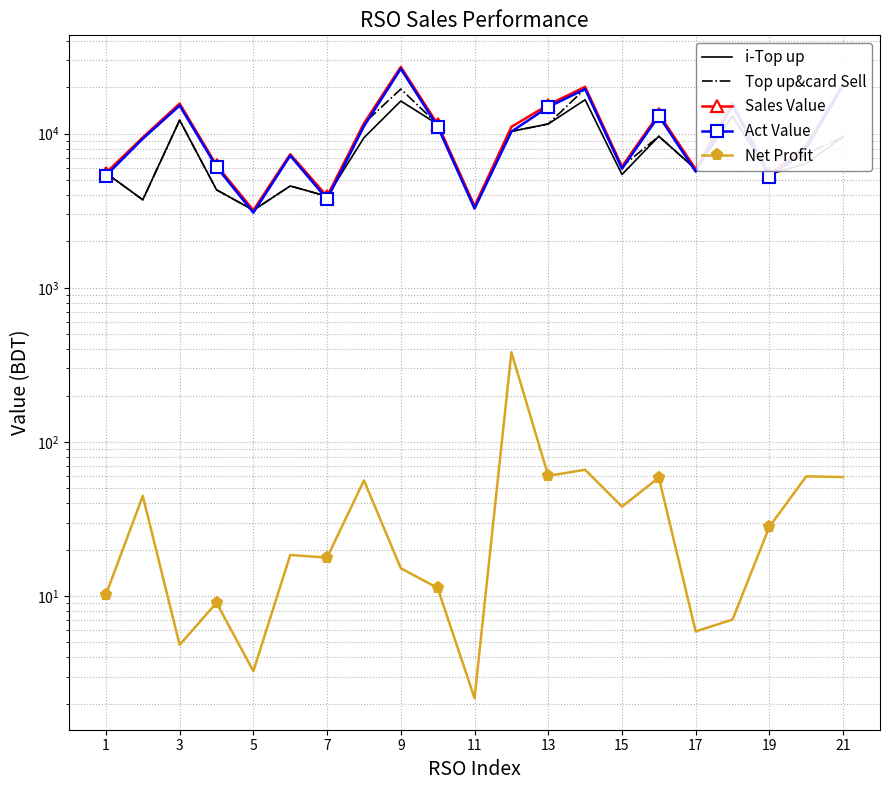

What is the difference between the Top up&card Sell values at 21 and 3?

335.0